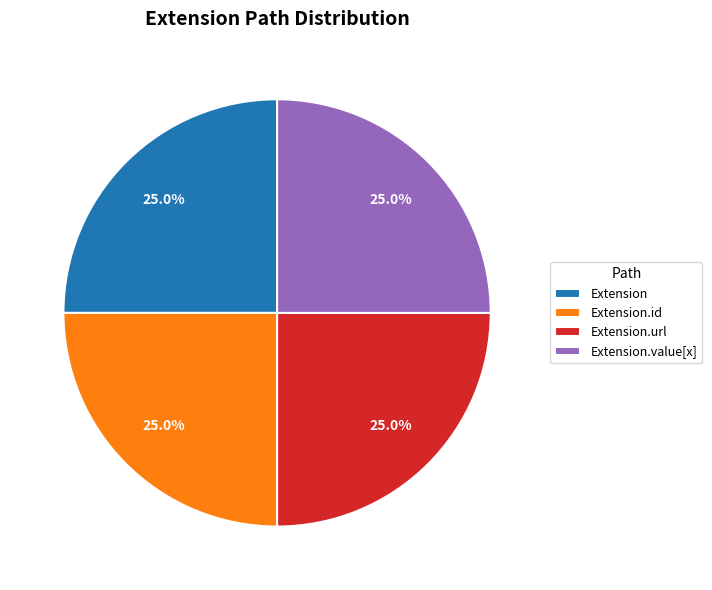

What percentage is NOT represented by Extension.value[x]?

75.0%